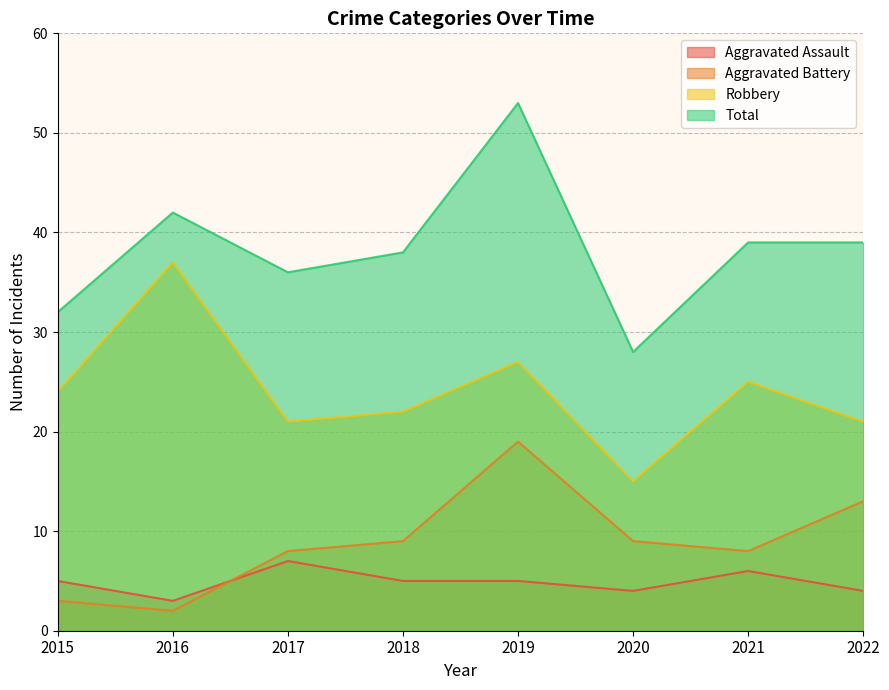

True or false: Aggravated Assault and Robbery cross at least once.

False